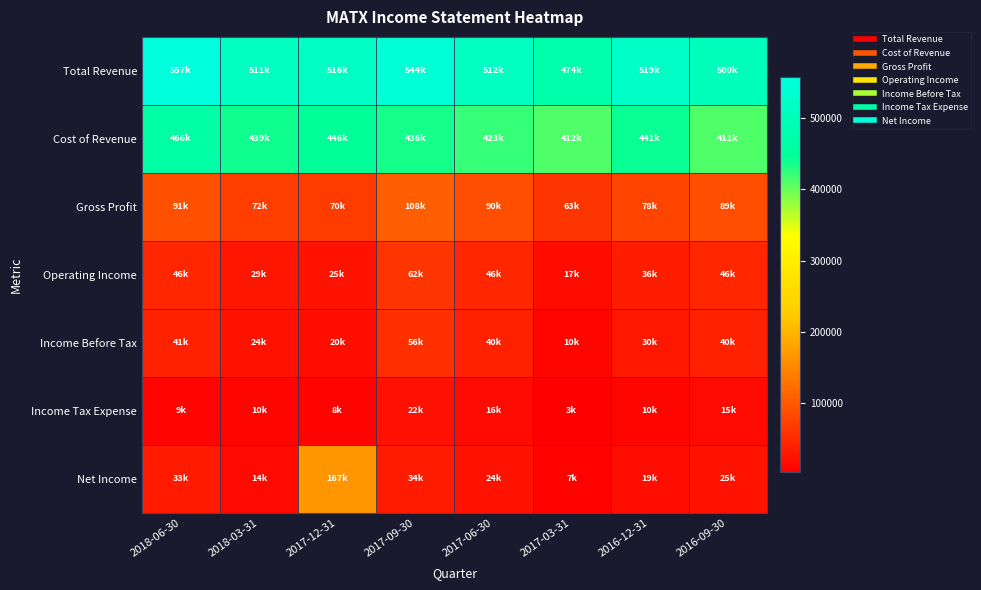

How many categories are shown in the chart?

8